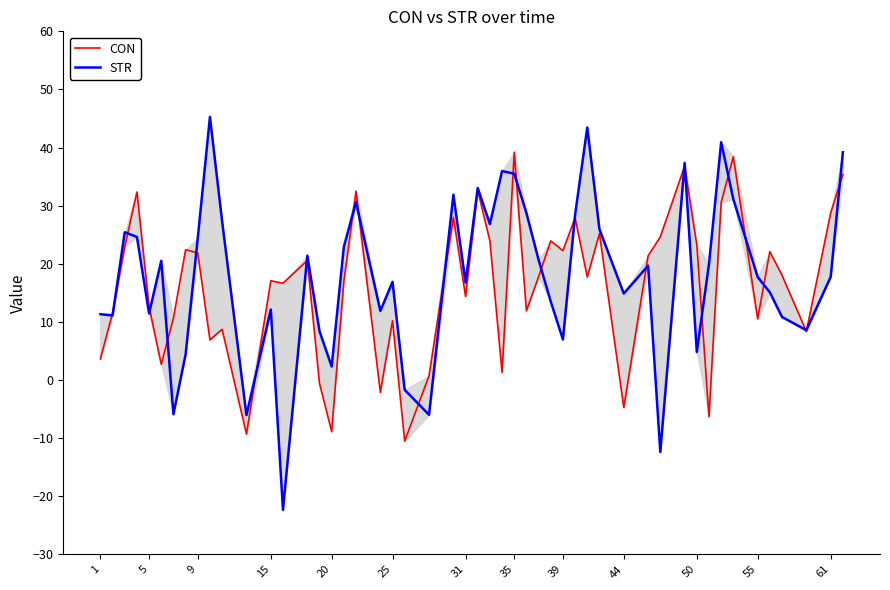

Where is the first local maximum for STR?

2